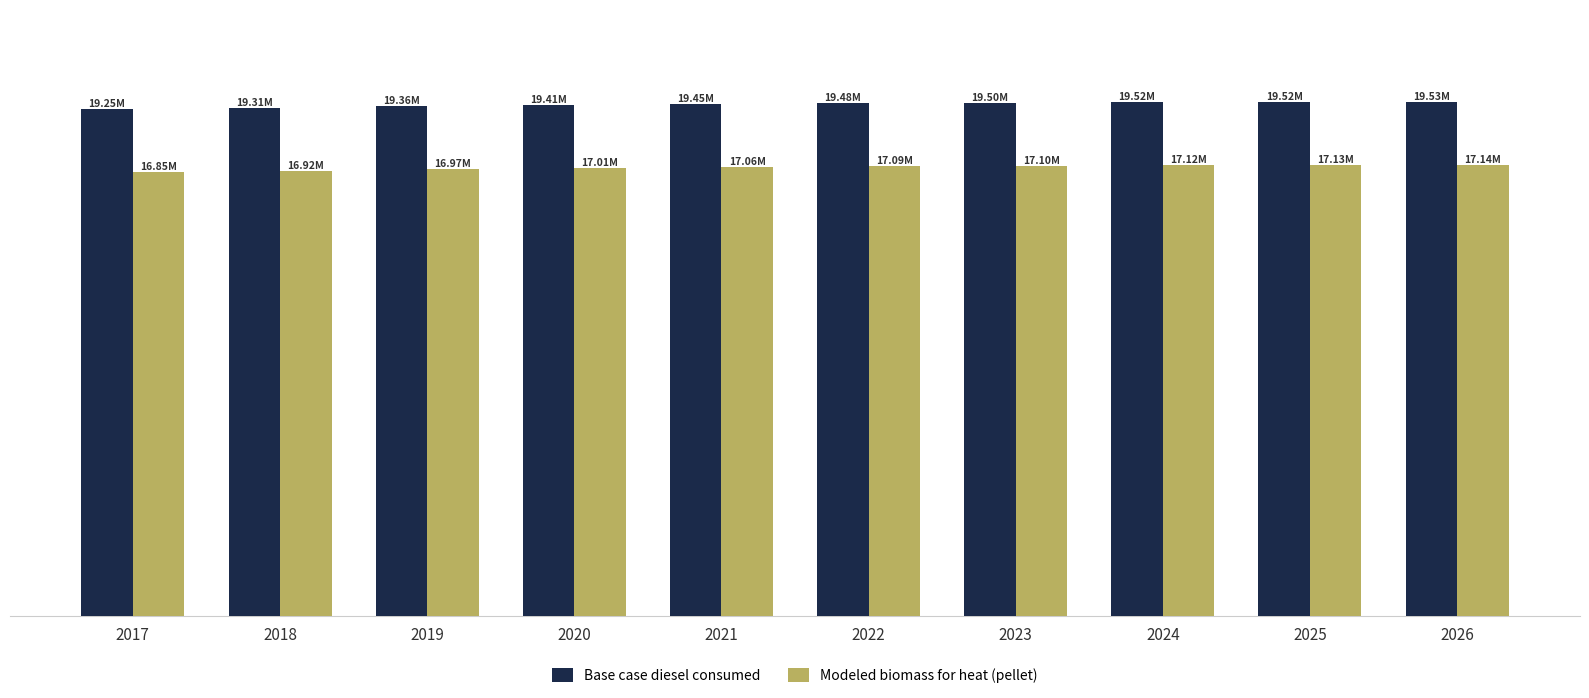

What are all the series names shown in the legend?

Base case diesel consumed, Modeled biomass for heat (pellet)